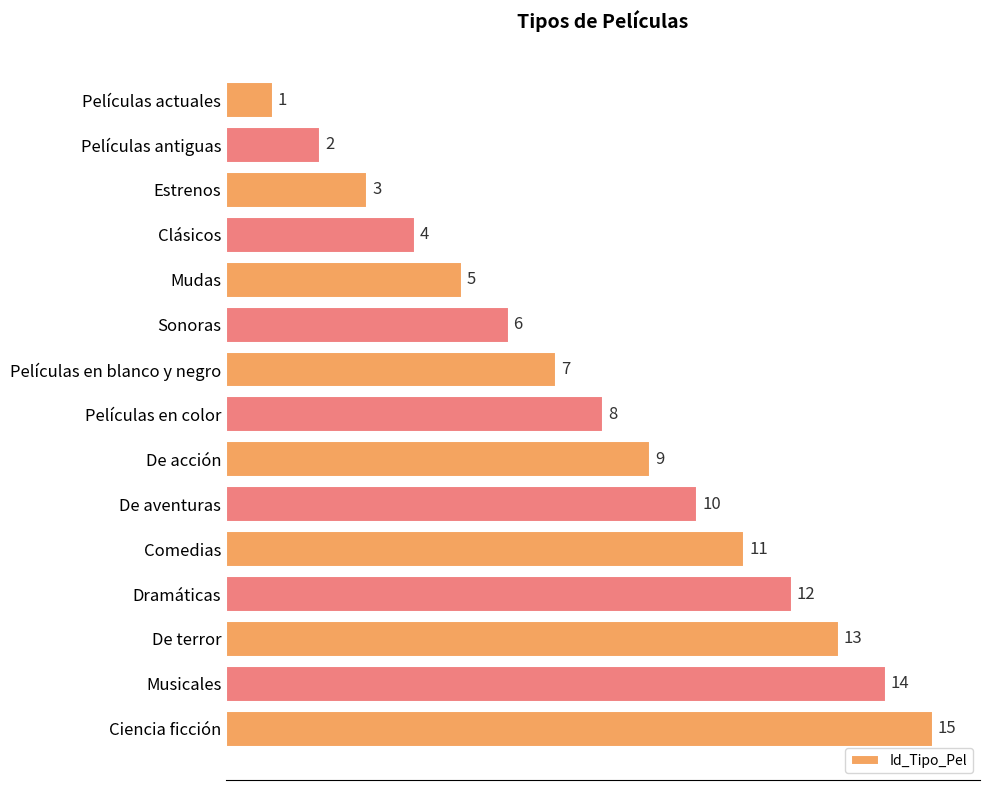

Rank the categories by value from lowest to highest.

Películas actuales, Películas antiguas, Estrenos, Clásicos, Mudas, Sonoras, Películas en blanco y negro, Películas en color, De acción, De aventuras, Comedias, Dramáticas, De terror, Musicales, Ciencia ficción